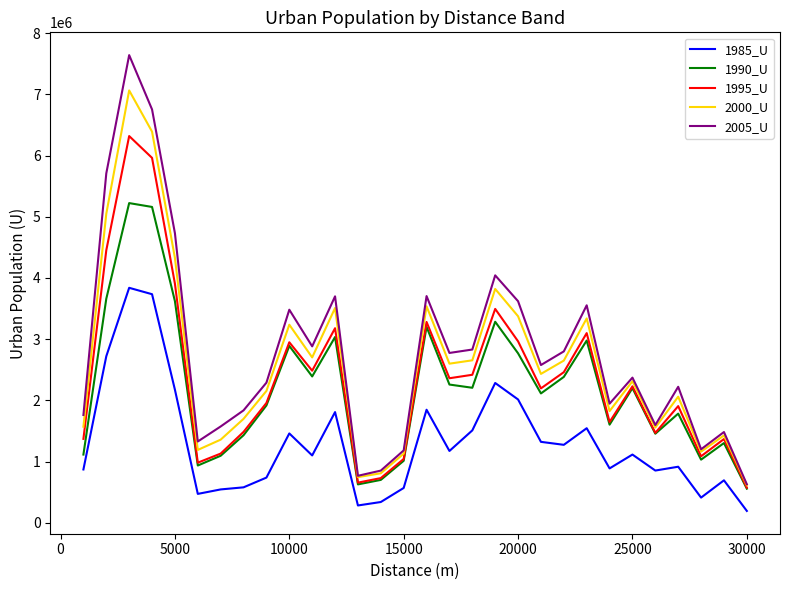

True or false: 2005_U and 1985_U intersect in this chart.

False